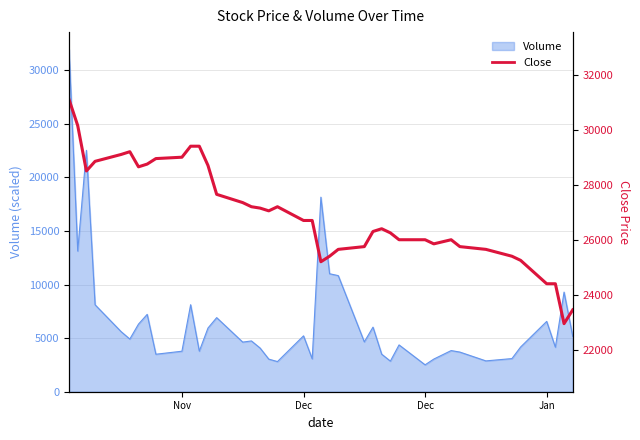

How many categories are shown in the chart?

40